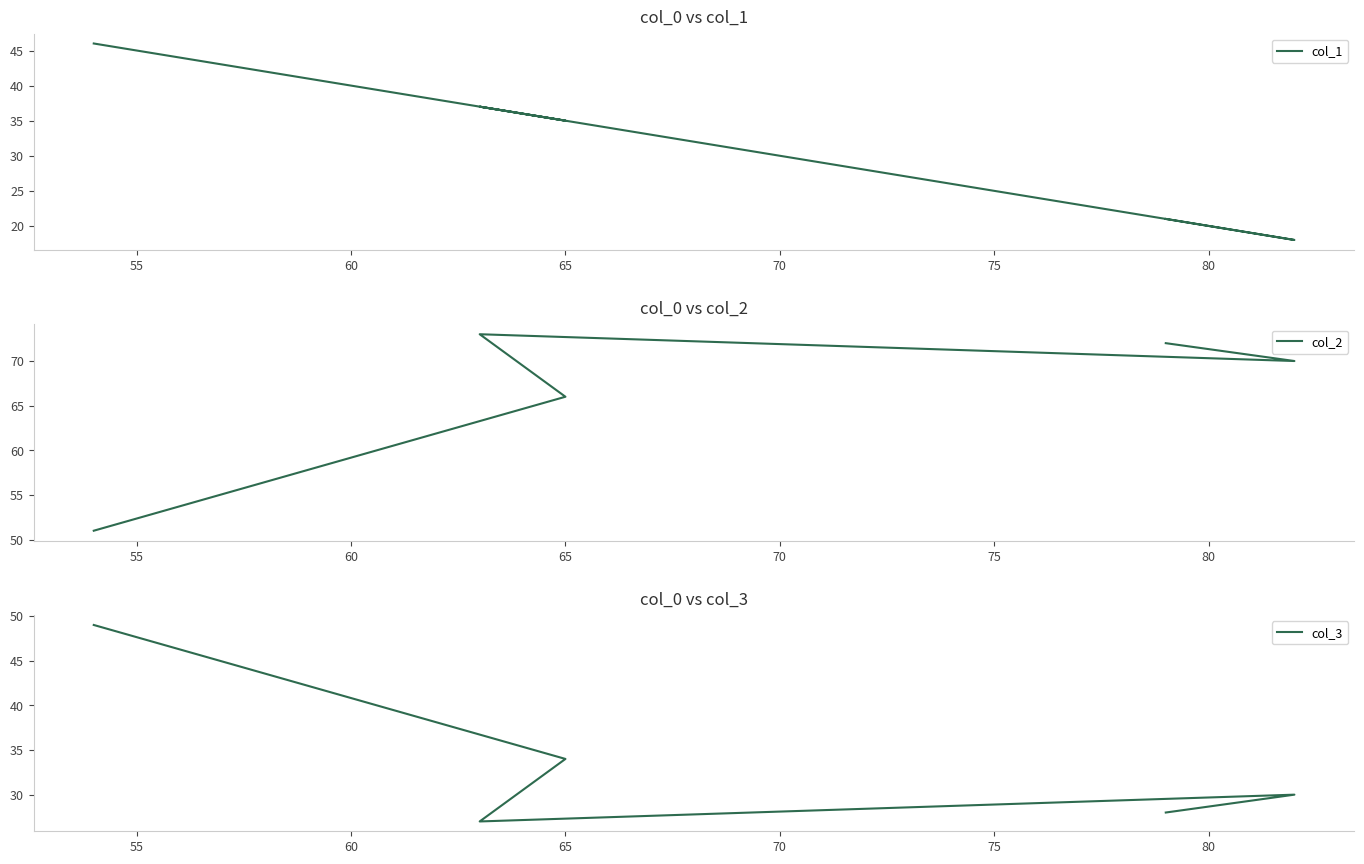

How many interior local peaks does the col_1 series have?

1